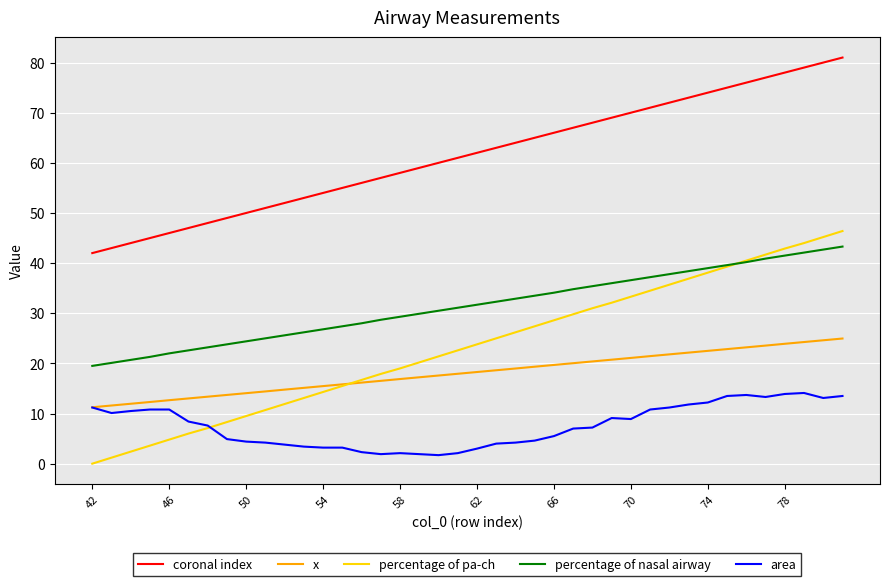

Which series has the largest range (max minus min)?

percentage of pa-ch